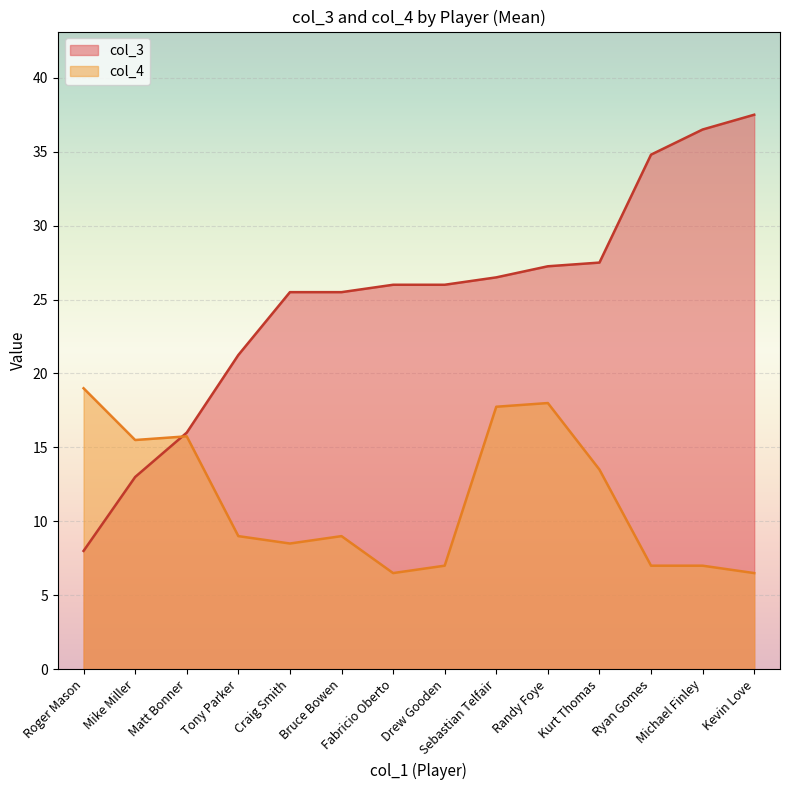

What is the maximum value for col_3?

37.5